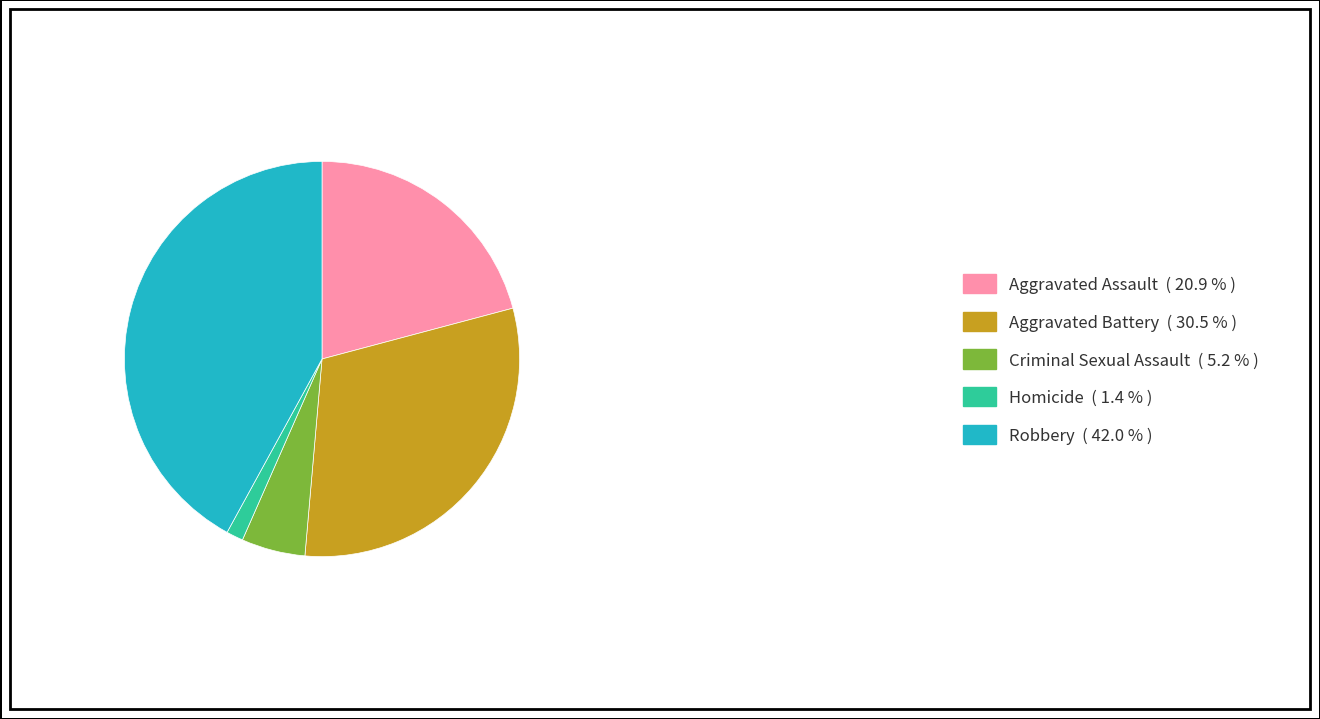

Between Homicide ( 1.4 % ) and Aggravated Assault ( 20.9 % ), which is larger?

Aggravated Assault ( 20.9 % )